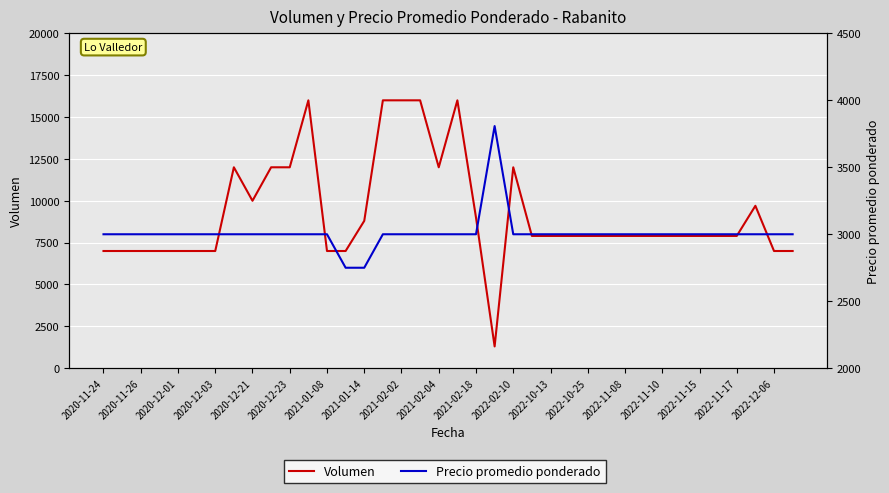

List the series in order of their overall mean, highest first.

Volumen, Precio promedio ponderado